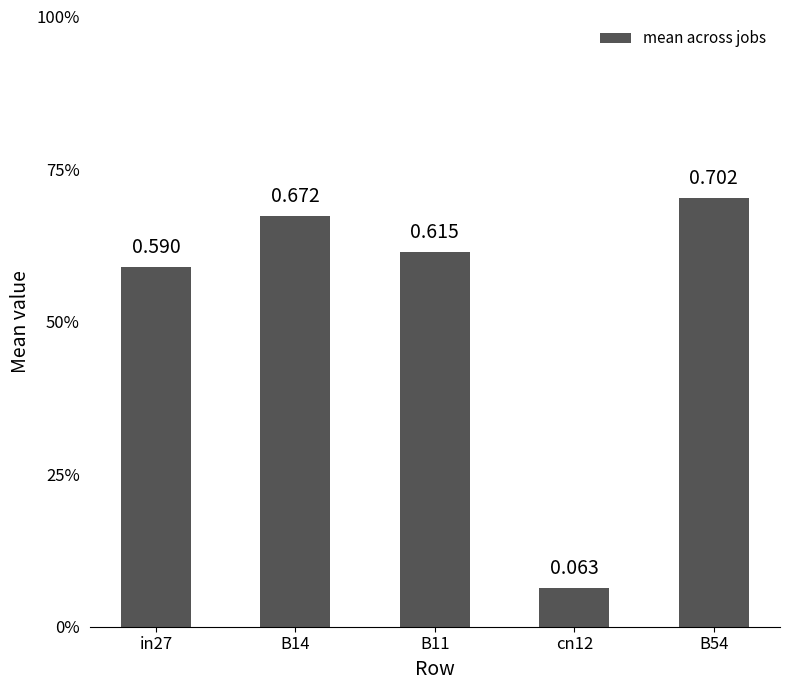

What is the value of the 5th bar from the left?

0.7